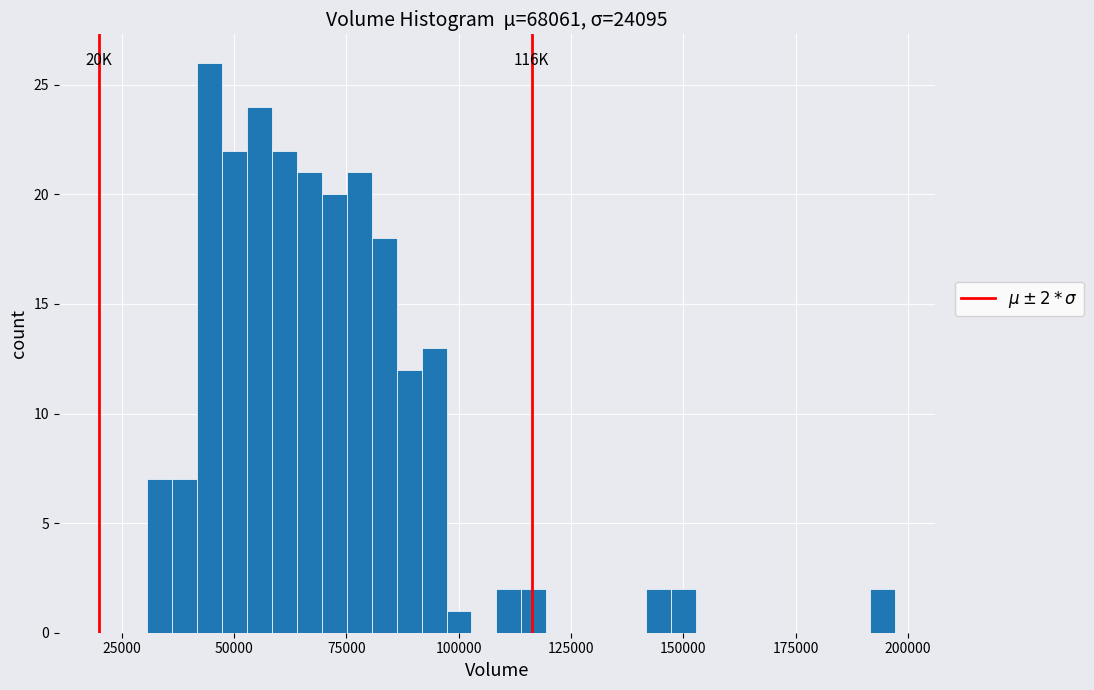

Around what value on the x-axis is the tallest bar? Give the approximate position of its centre, as read against the axis.

45000